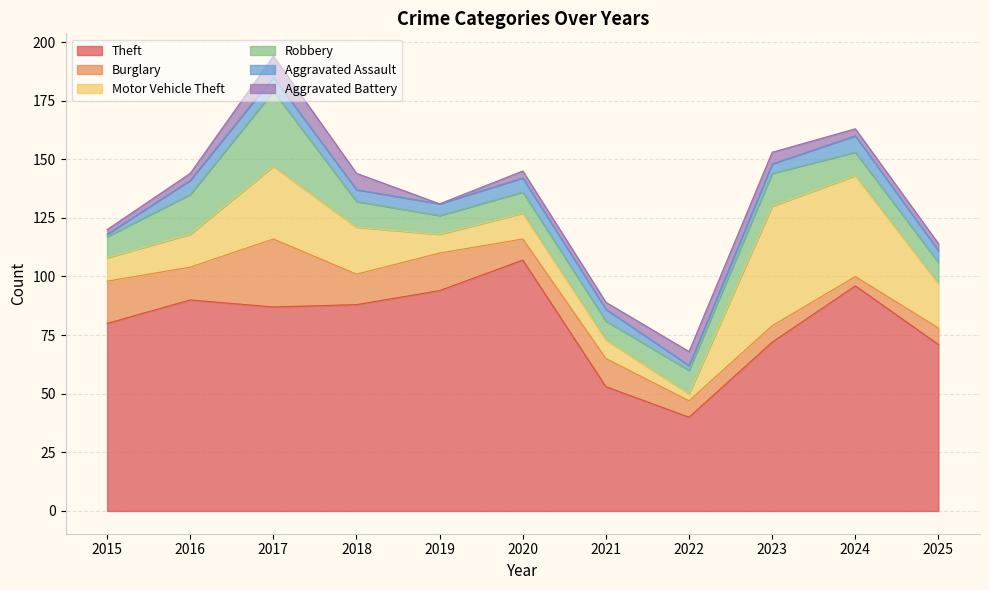

The Burglary series shows 7 at 2022. True or false?

True